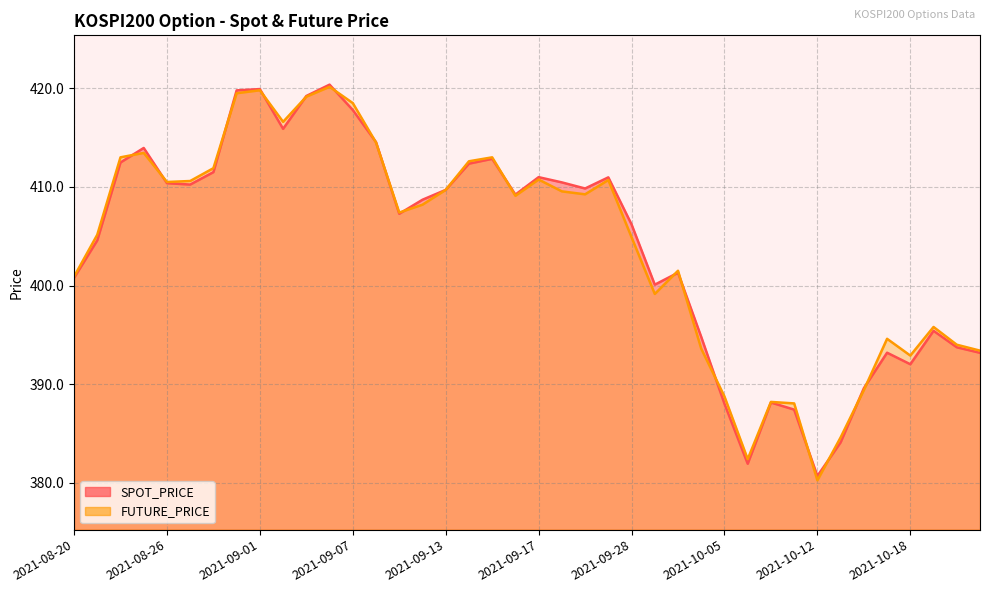

Which category has the highest value in the SPOT_PRICE series?

2021-09-06